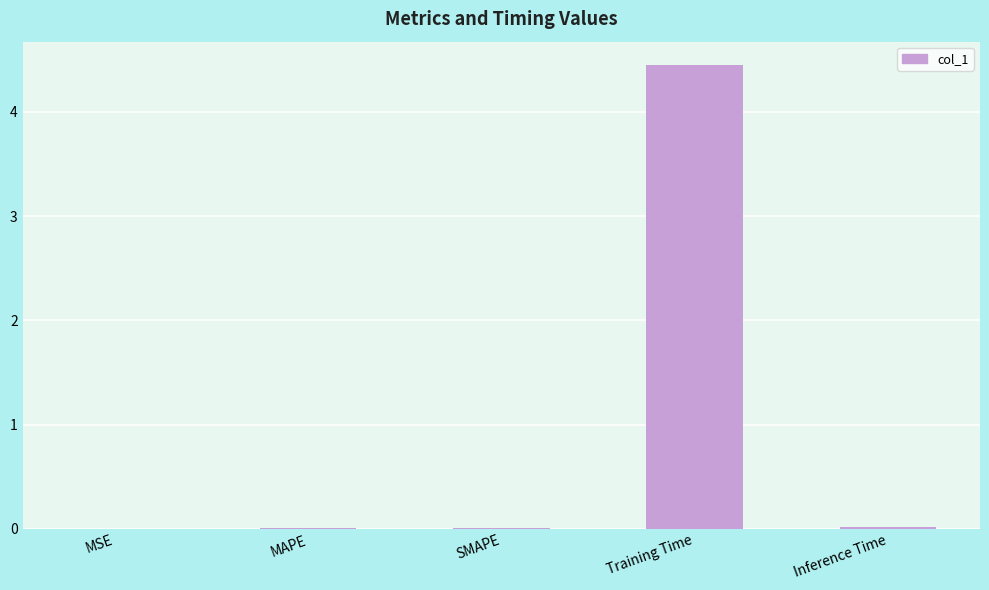

Are the bars horizontal?

No